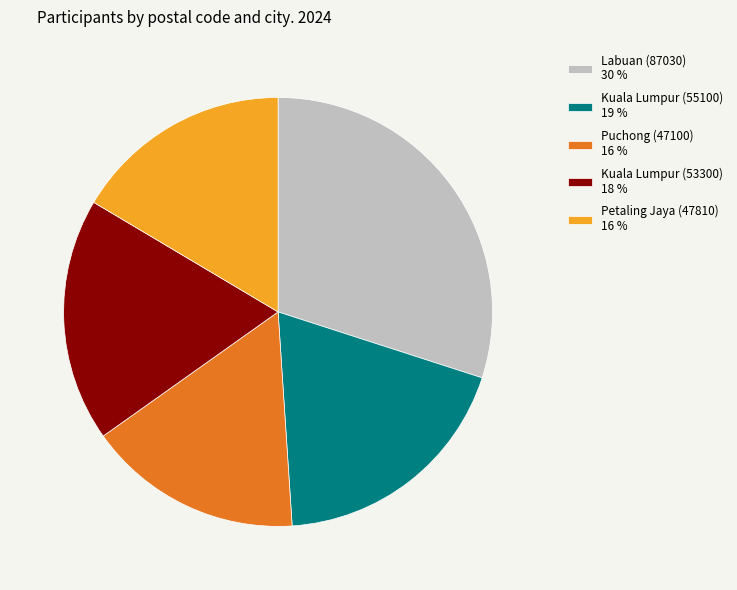

The Kuala Lumpur (55100) 19 % slice represents 19% of the pie. True or false?

True